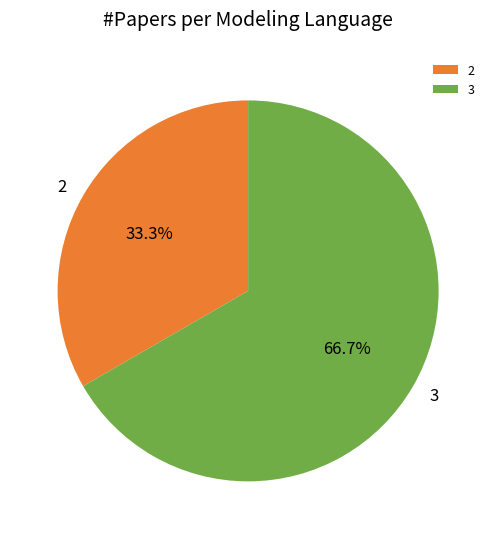

To the nearest percent, what is the average slice percentage?

50%